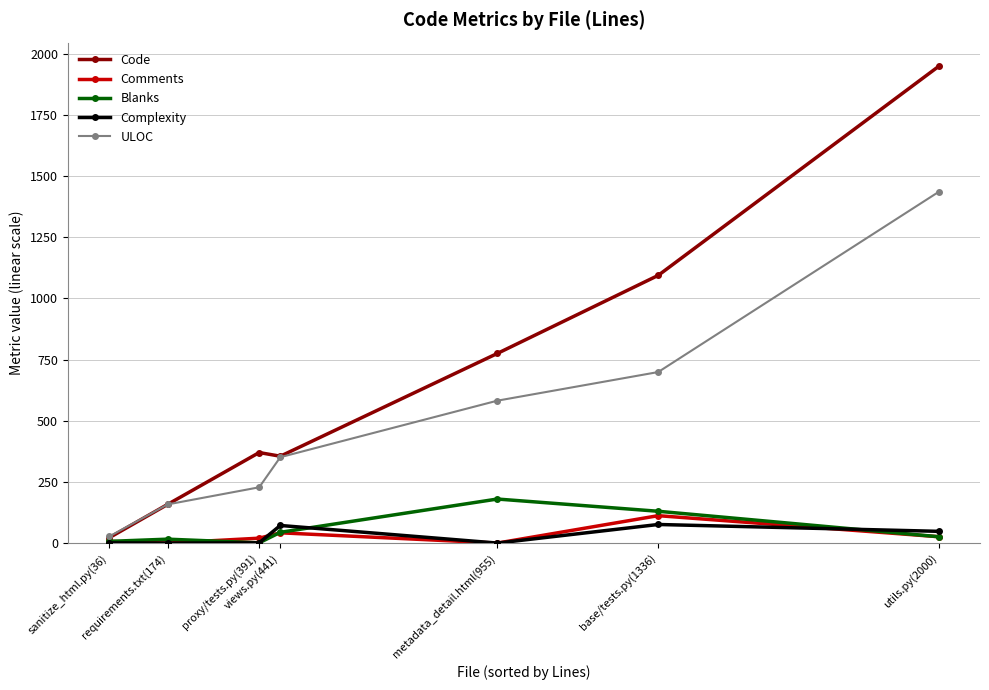

What position from the right is utils.py(2000)?

1